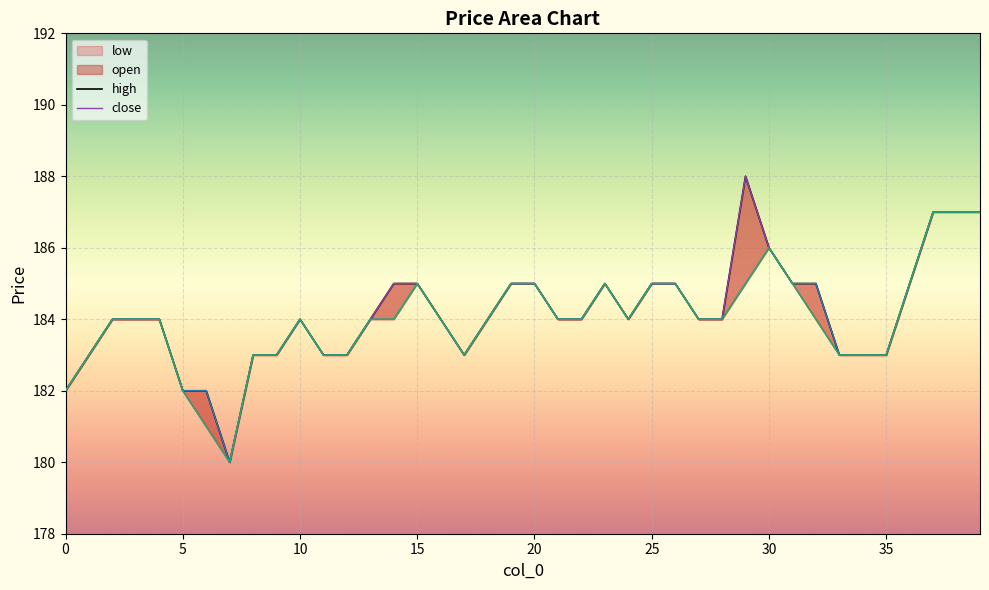

Reading left to right, extract all data points from this chart.

high: 182	183	184	184	184	182	182	180	183	183	184	183	183	184	185	185	184	183	184	185	185	184	184	185	184	185	185	184	184	188	186	185	185	183	183	183	185	187	187	187
close: 182	183	184	184	184	182	181	180	183	183	184	183	183	184	185	185	184	183	184	185	185	184	184	185	184	185	185	184	184	188	186	185	184	183	183	183	185	187	187	187